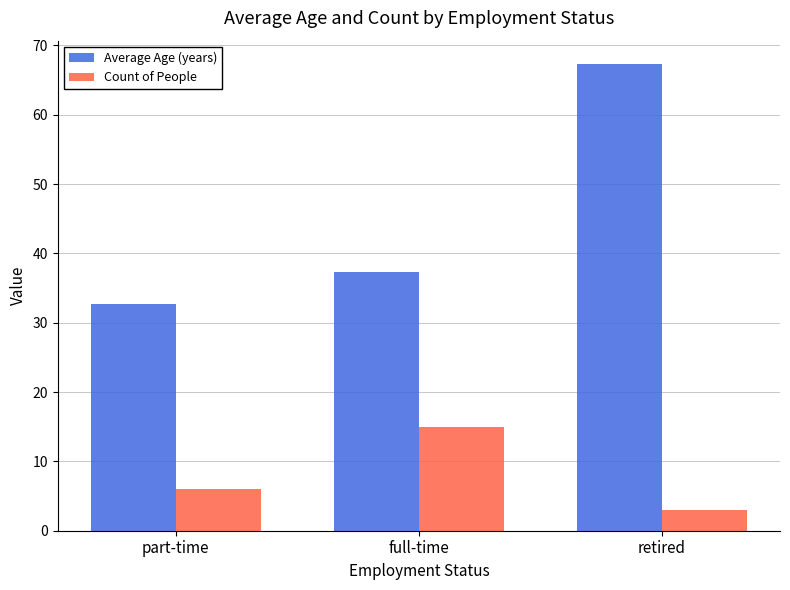

What is the average value of the Count of People series?

8.0